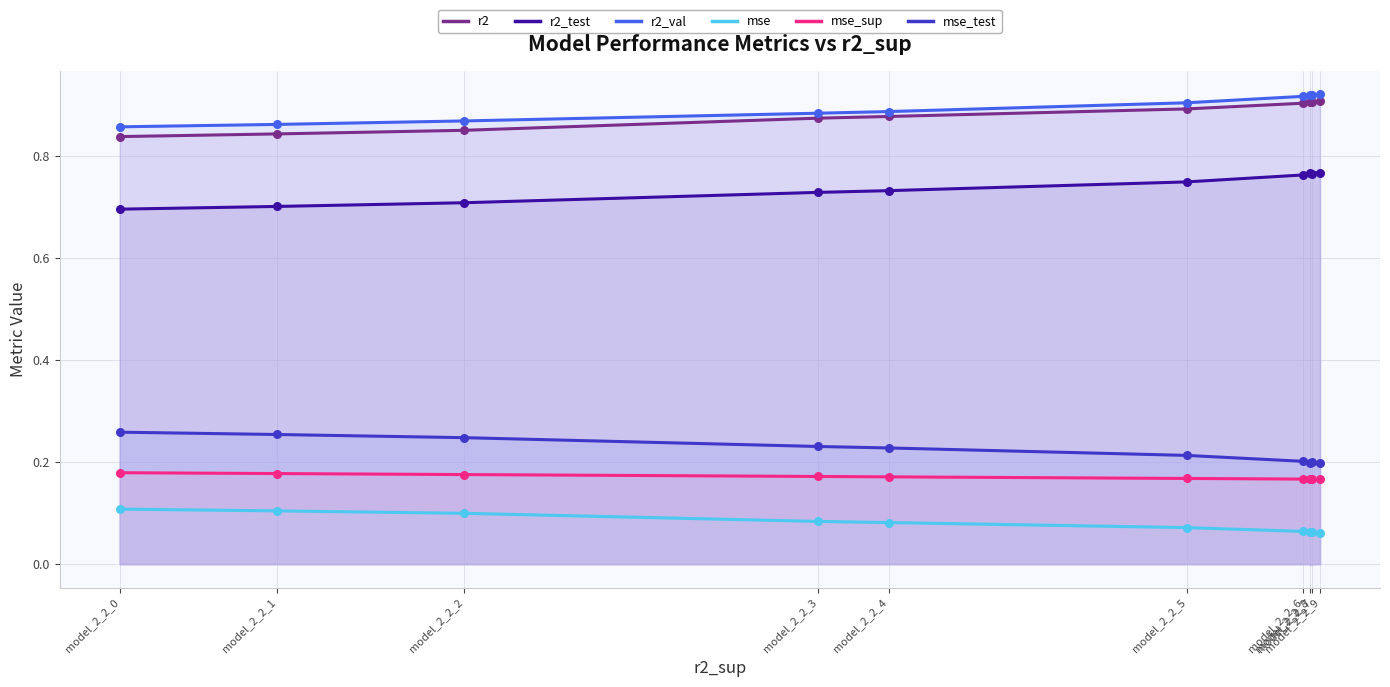

Which series contains the highest Y value?

r2_val